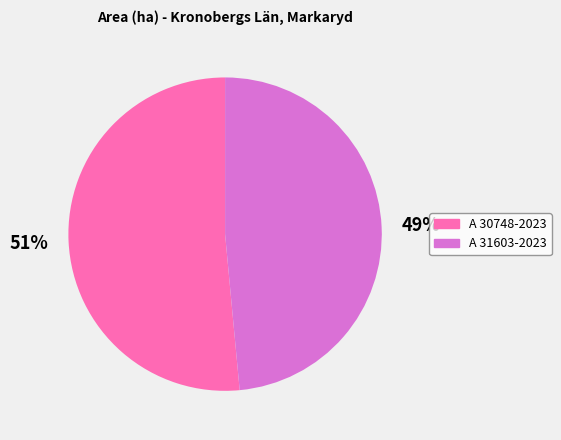

Is it true that A 30748-2023 is 51% of the pie?

True